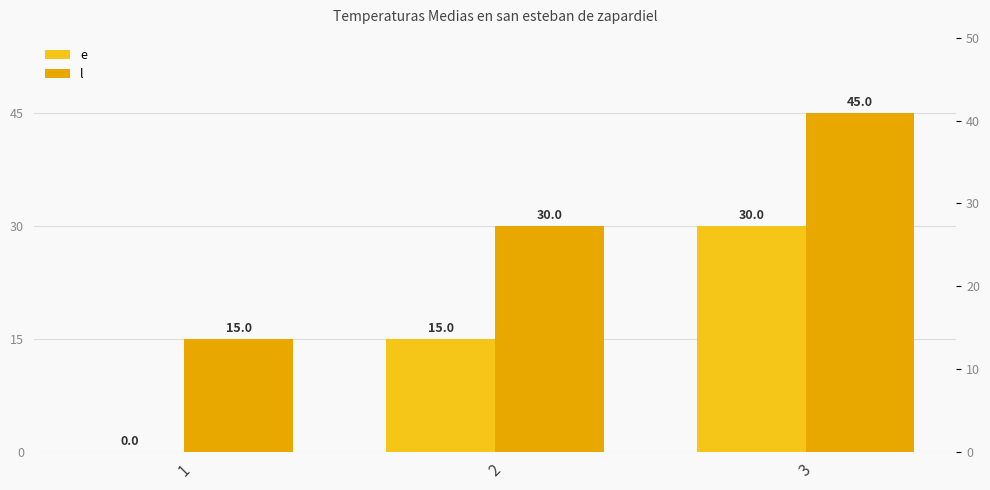

How many groups of bars are there?

3